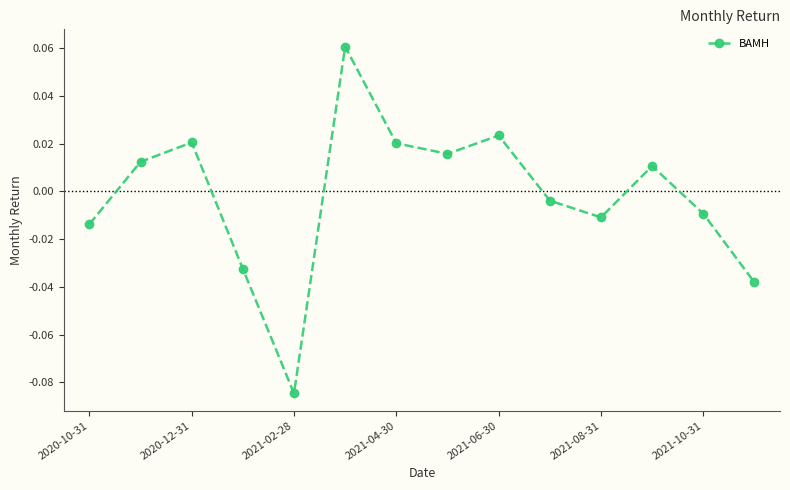

How many interior local valleys (lower than both neighbors) does the data have?

3